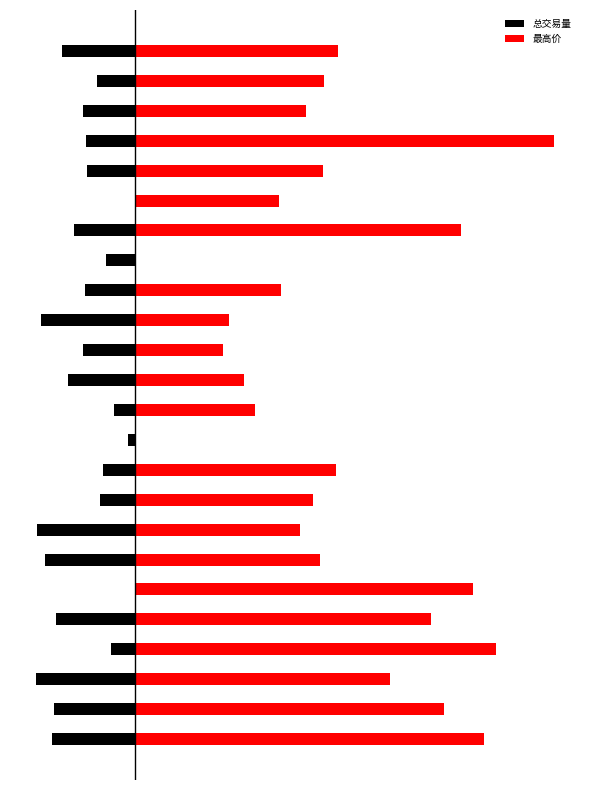

What is the smallest value displayed?

-199.3